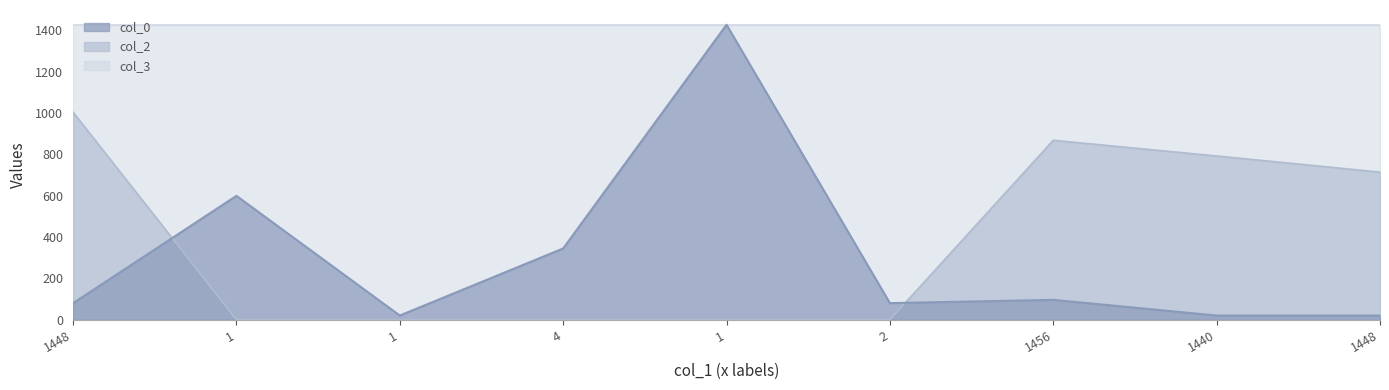

What is the value of the col_2 point at the 7th from the left?

868.0